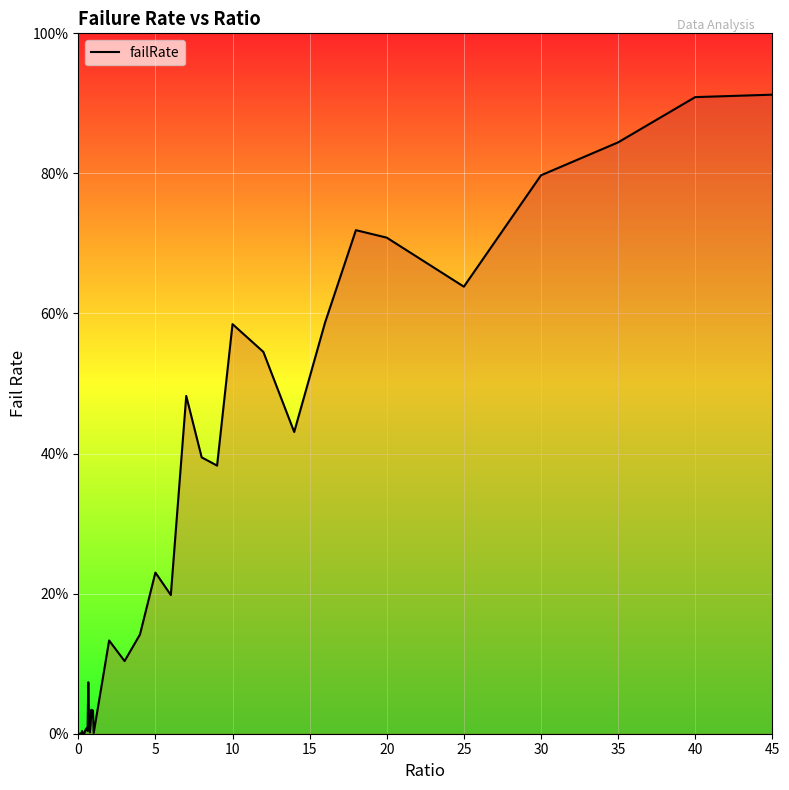

Does the chart display data point markers on the line(s)?

No